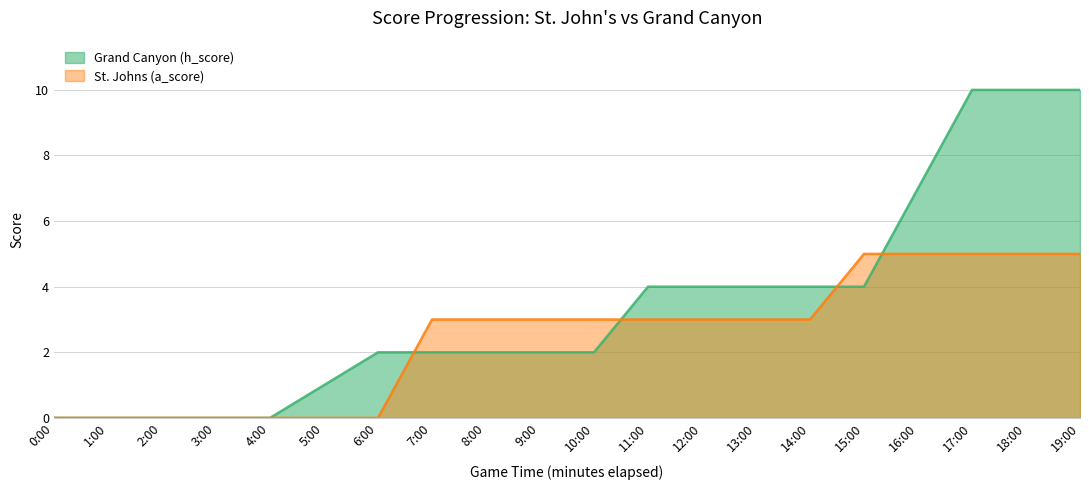

True or false: St. Johns (a_score) has a value of 0 at 4:00.

True